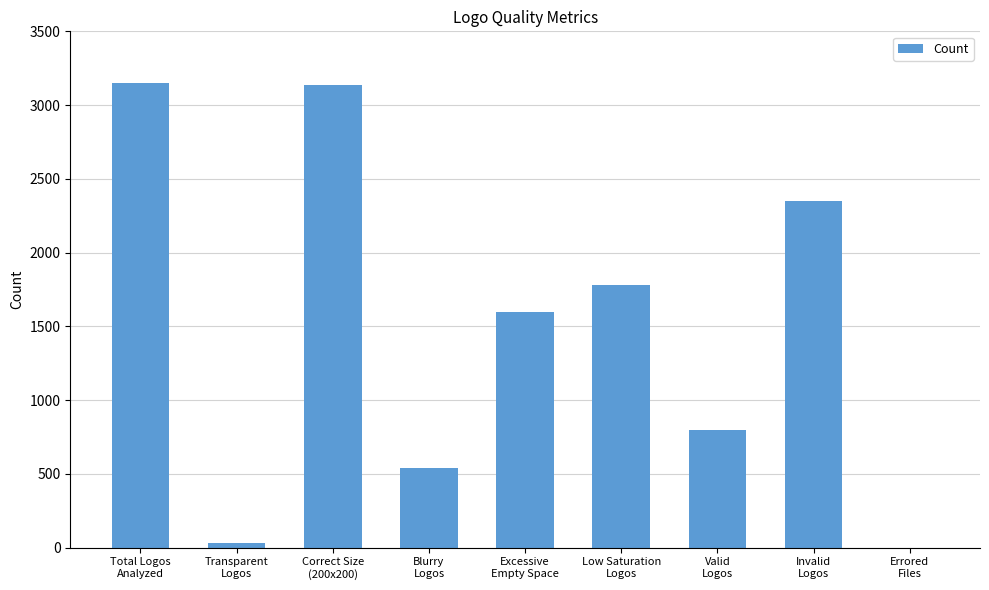

What is the sum of all values?

13384